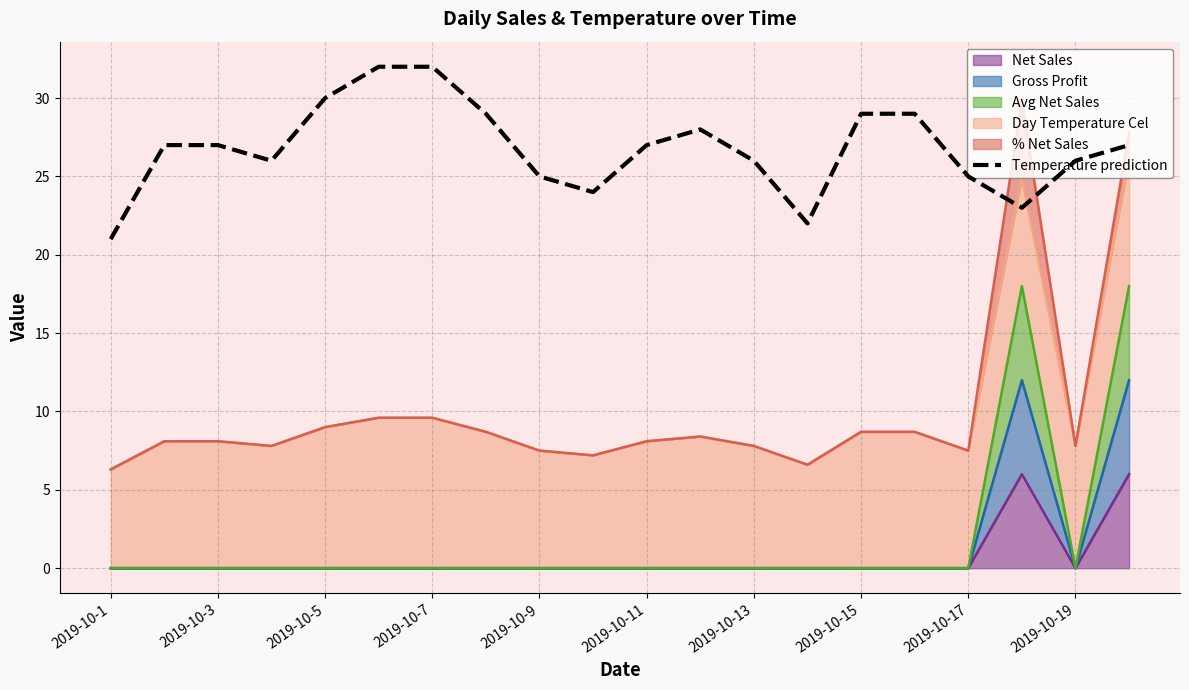

What is the maximum value shown in the chart?

32